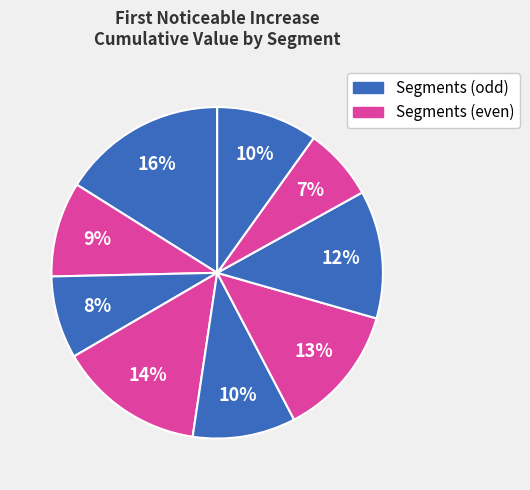

How many slices are in this pie chart?

9